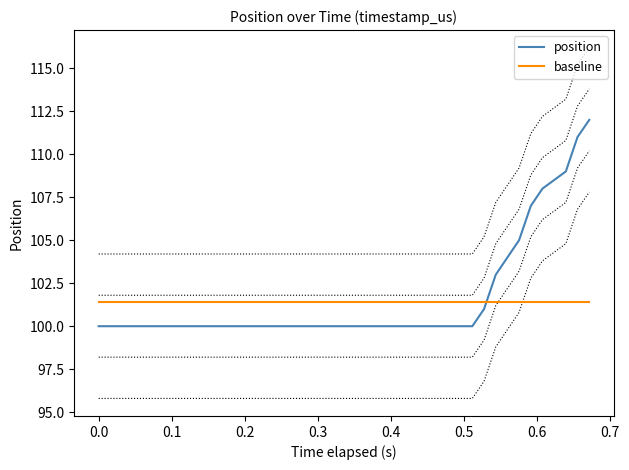

List the series in order of their peak value, highest first.

position, baseline